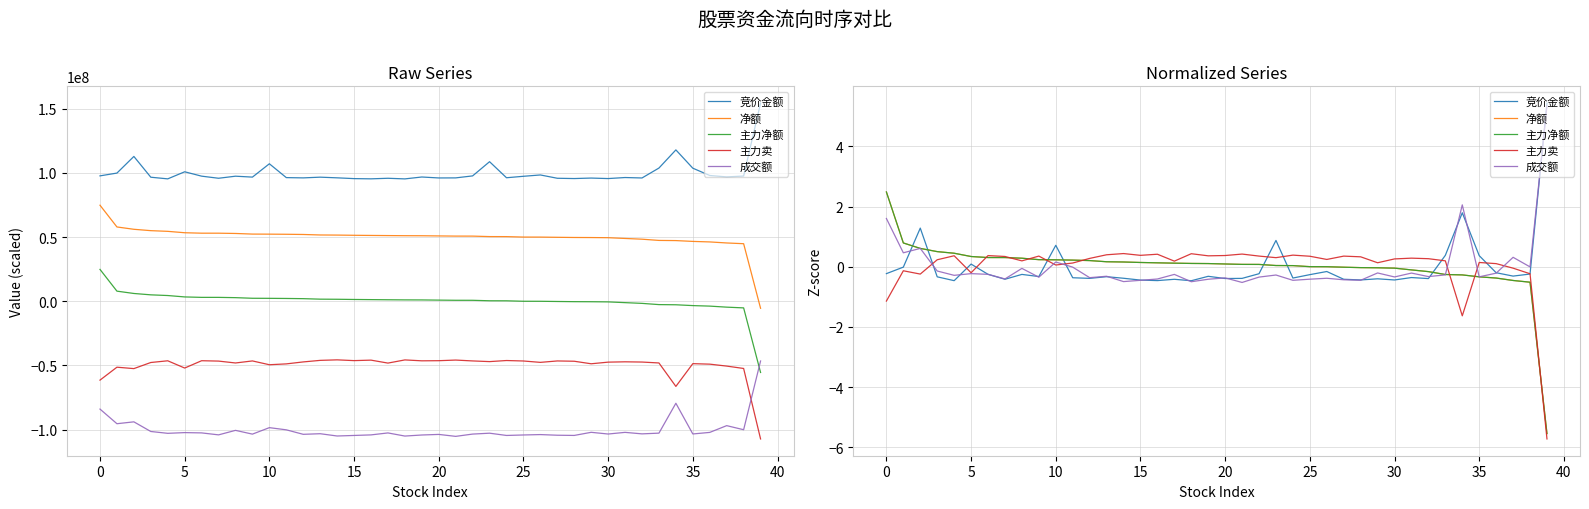

How many distinct data groups are displayed?

5